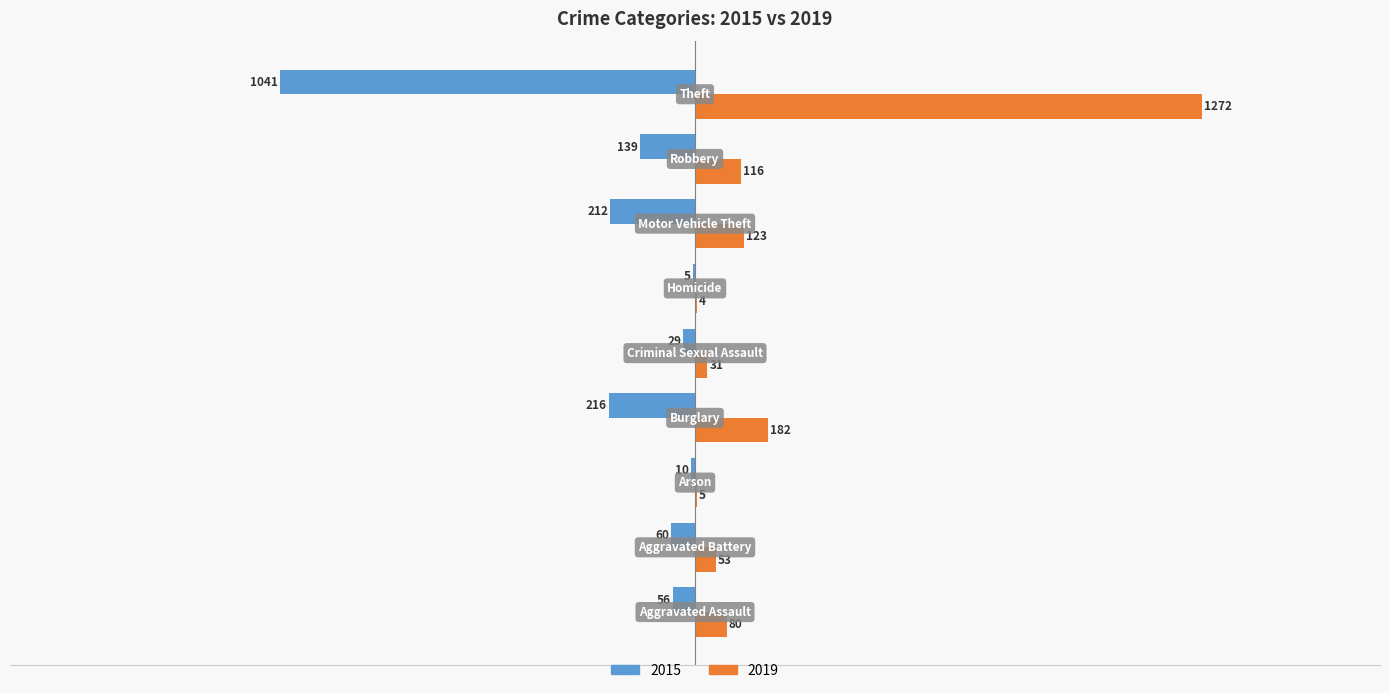

Which series has the largest total across all categories?

2019